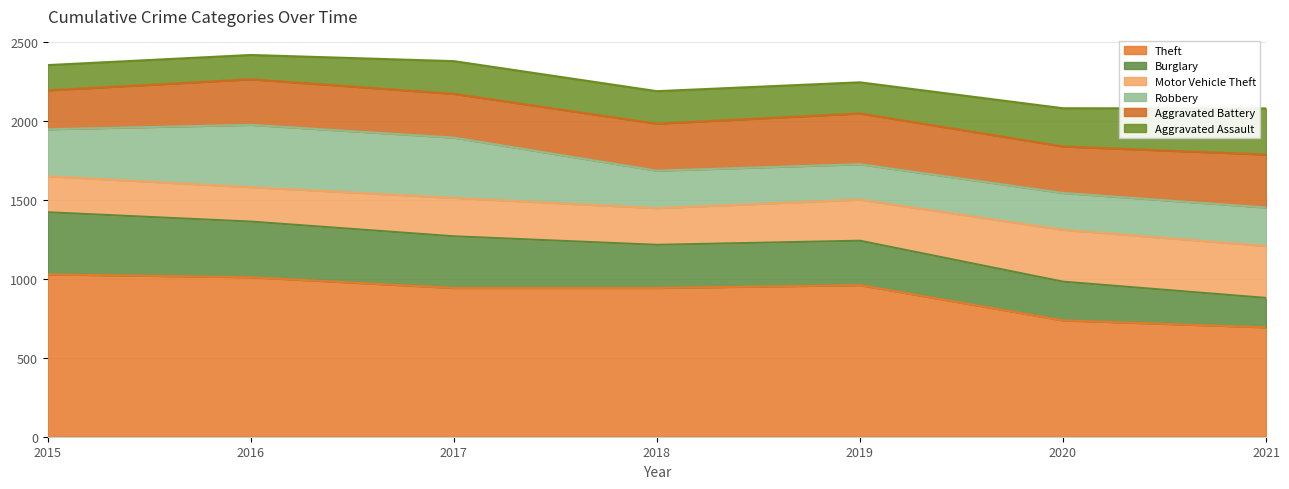

What is the highest value of the Robbery series?

394